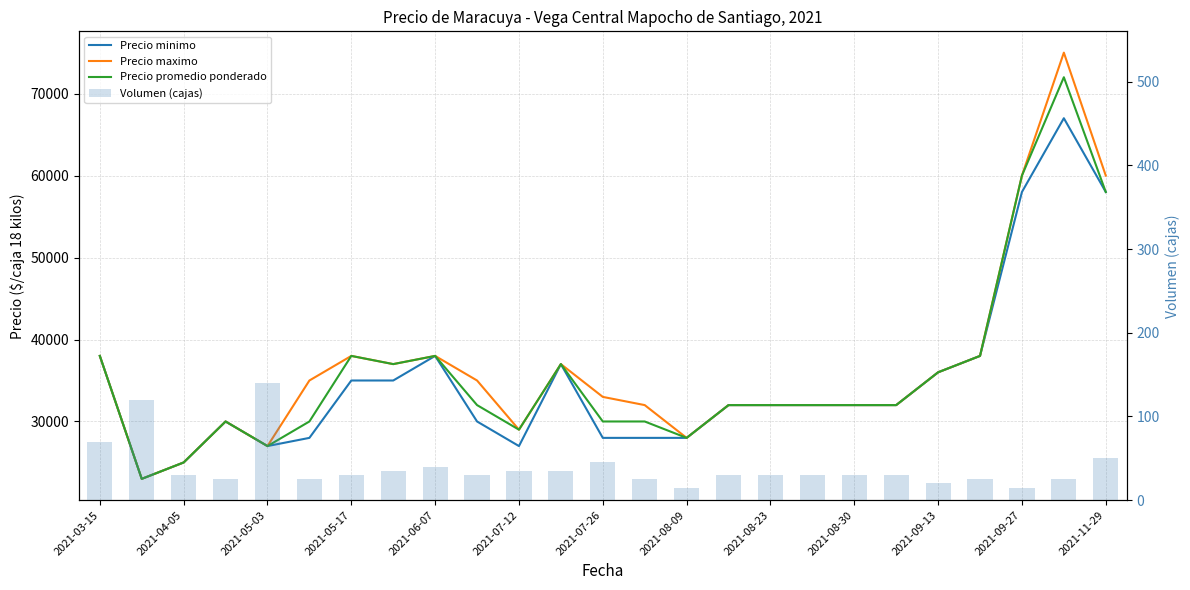

Which series has the largest total across all categories?

Precio maximo